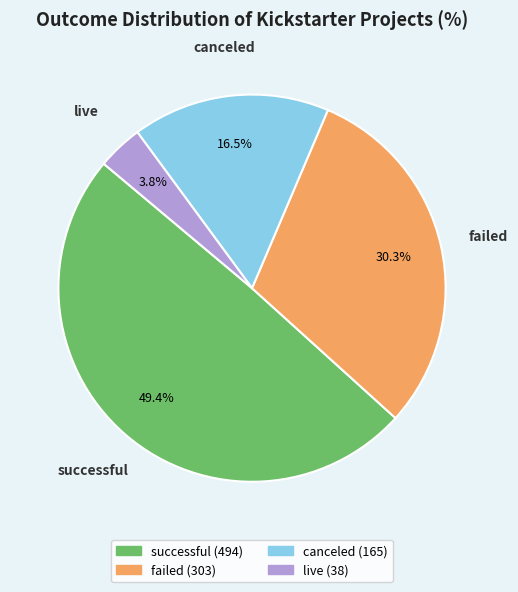

Is there any slice that represents more than half of the pie?

No